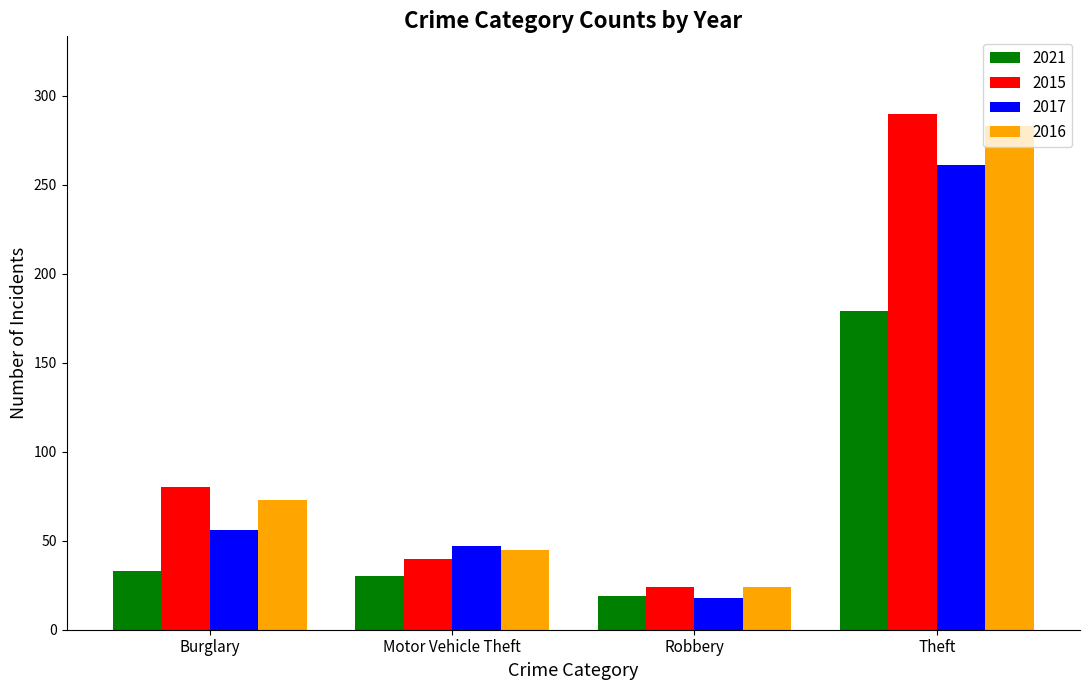

Which category has the lowest value in the 2015 series?

Robbery